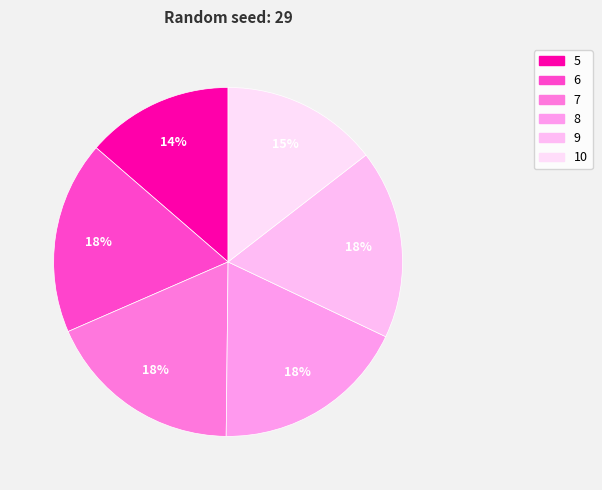

What is the change in value from 6 to 7?

+1.9